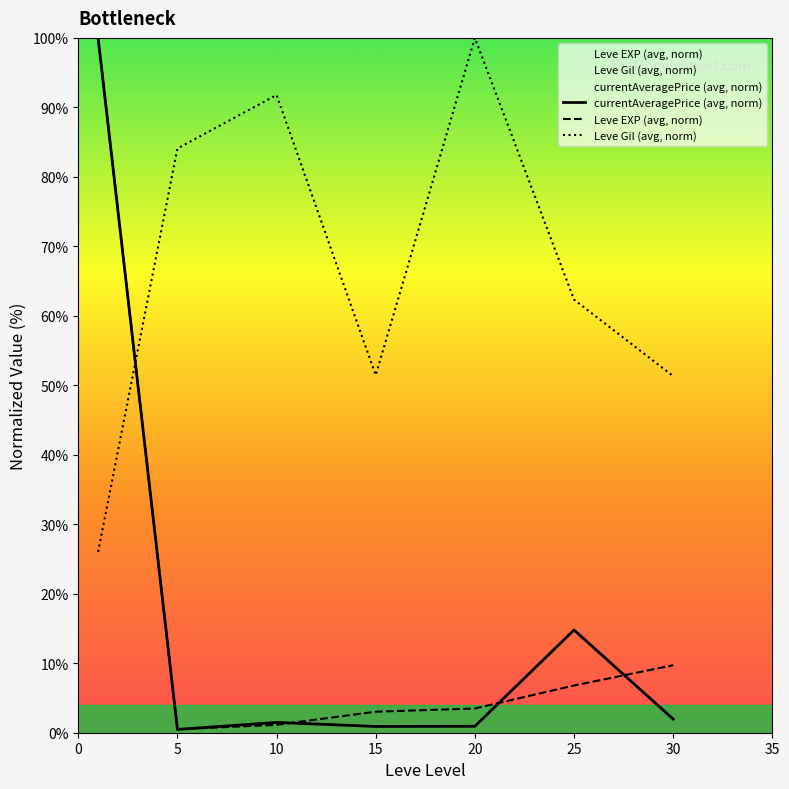

What is the difference between the Leve Gil (avg, norm) values at 15 and 20?

48.5